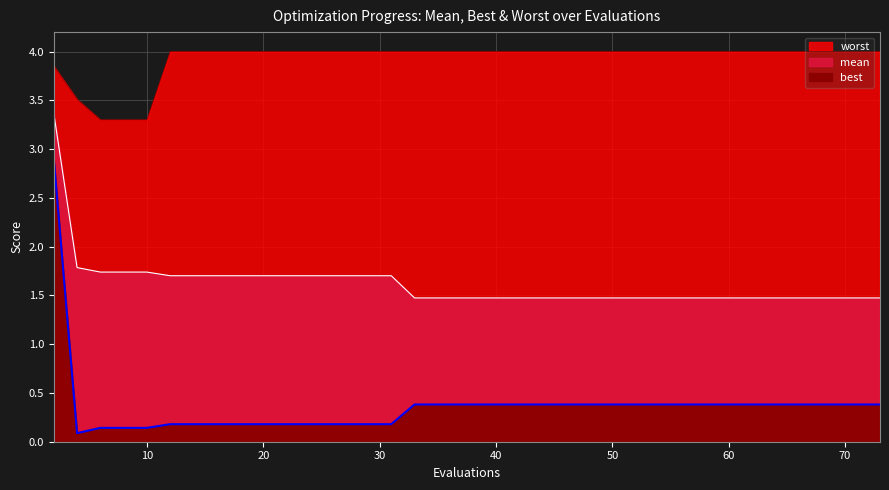

What is the value of the mean point at the 18th from the left?

1.5